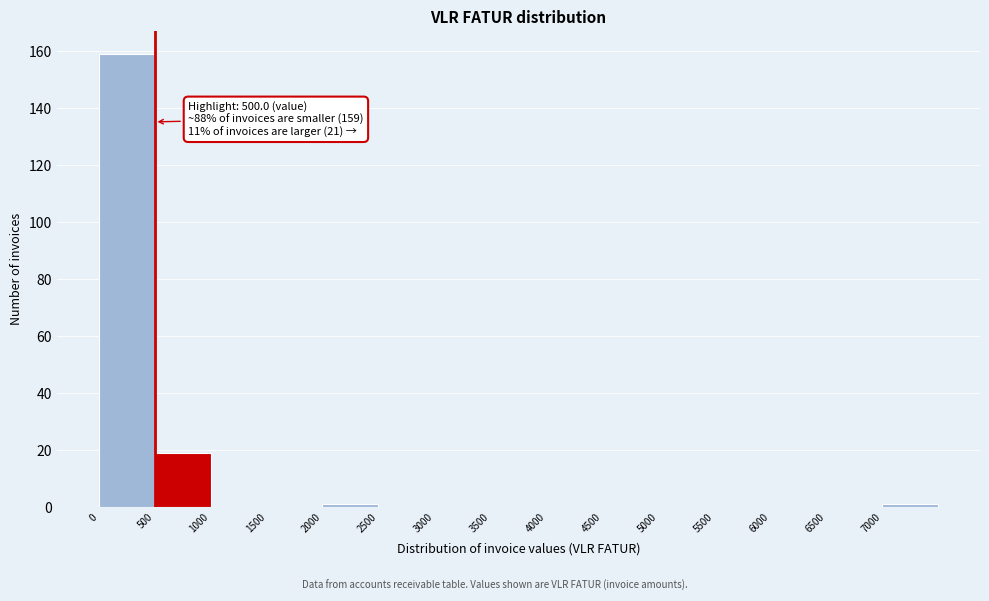

Which range on the x-axis has the tallest bar?

0 to 500